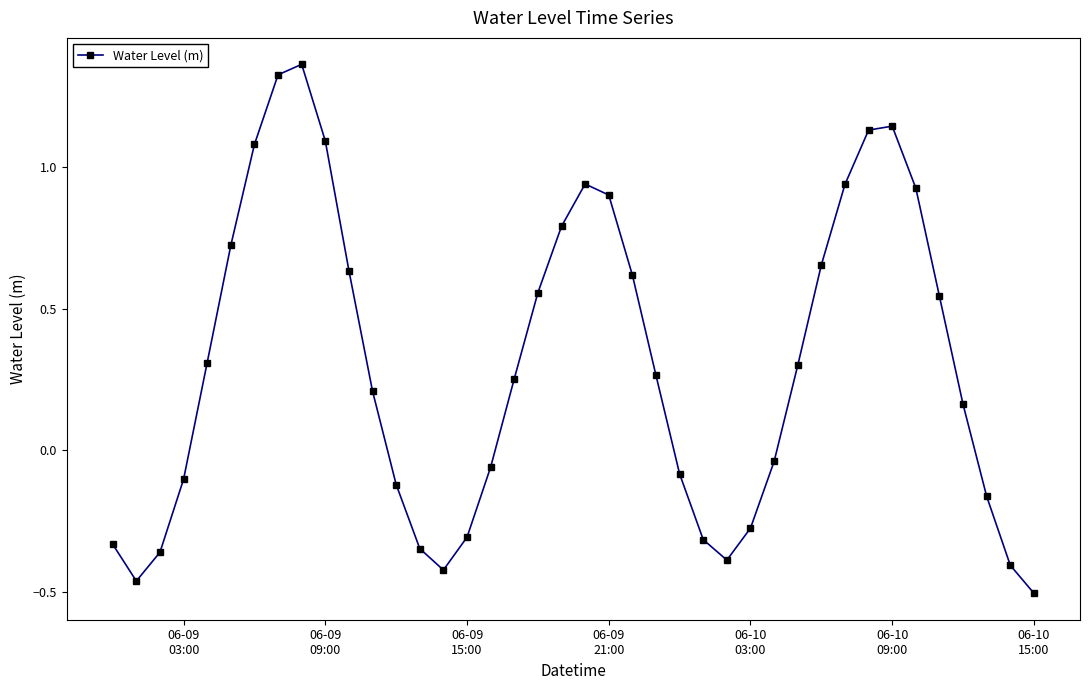

What is the difference between the maximum and minimum values?

1.9